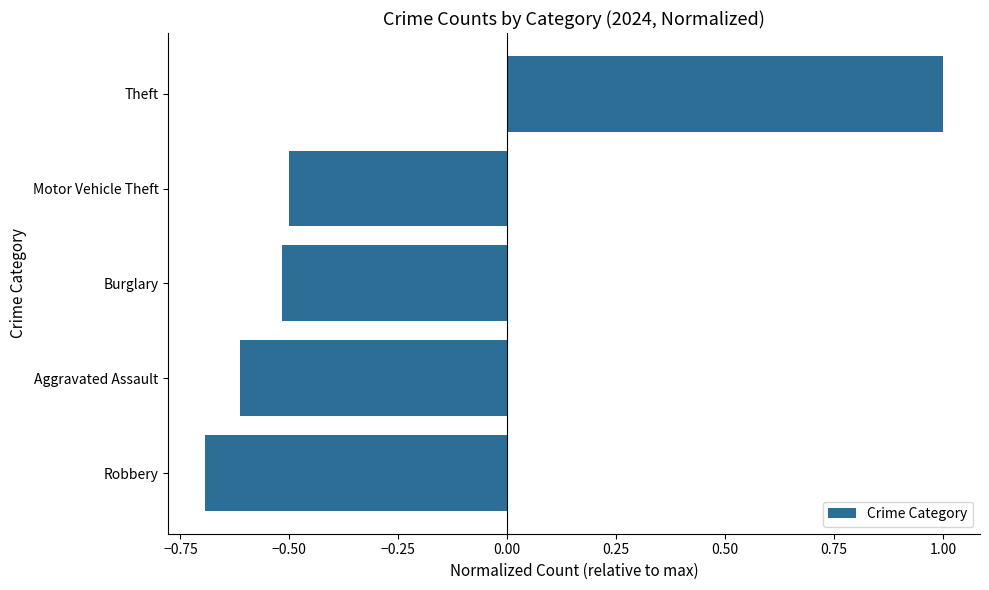

List the labels in order of value, smallest first.

Robbery, Aggravated Assault, Burglary, Motor Vehicle Theft, Theft